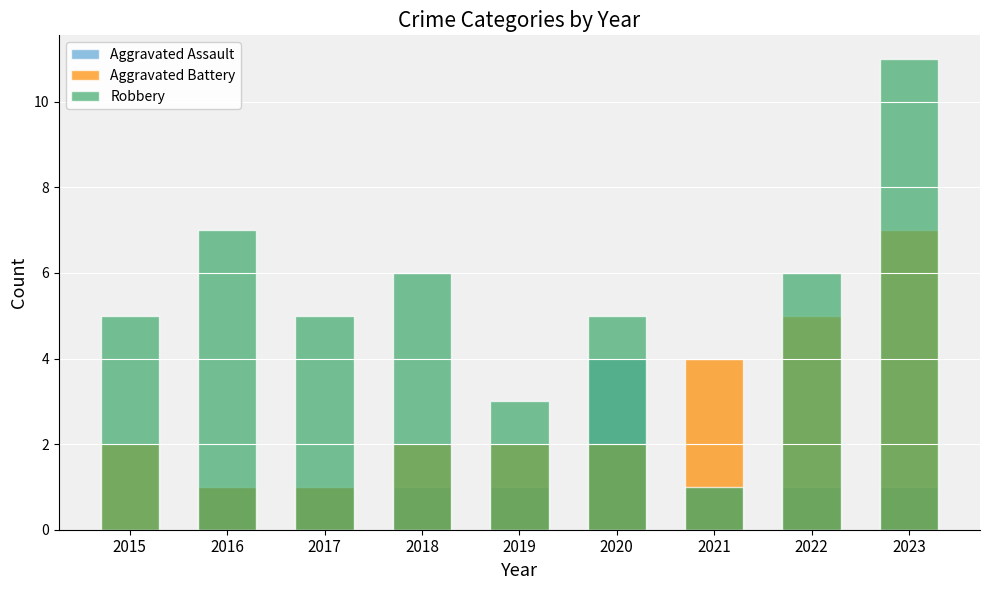

Reading left to right, list all the values displayed in this chart.

Aggravated Assault: 0	1	1	1	1	4	1	1	1
Aggravated Battery: 2	1	1	2	2	2	4	5	7
Robbery: 5	7	5	6	3	5	1	6	11